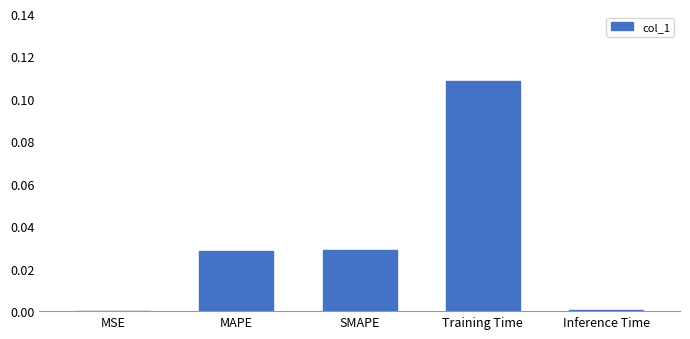

At which category does the chart reach its peak across all series?

Training Time